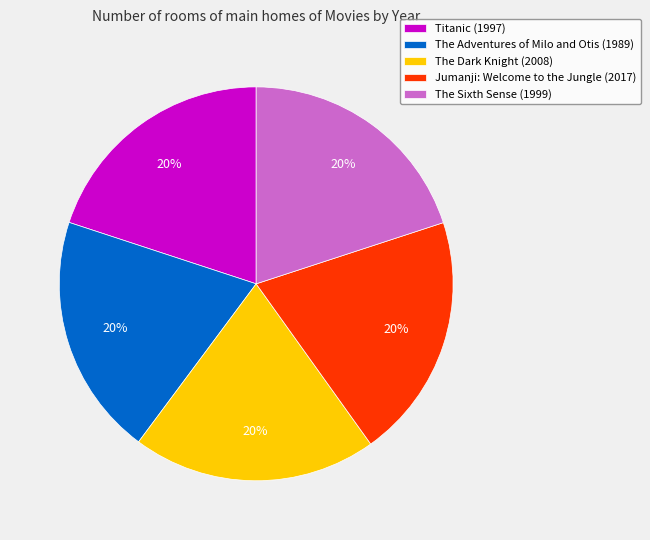

Is the sum of Jumanji: Welcome to the Jungle (2017) and The Dark Knight (2008) greater than half?

No